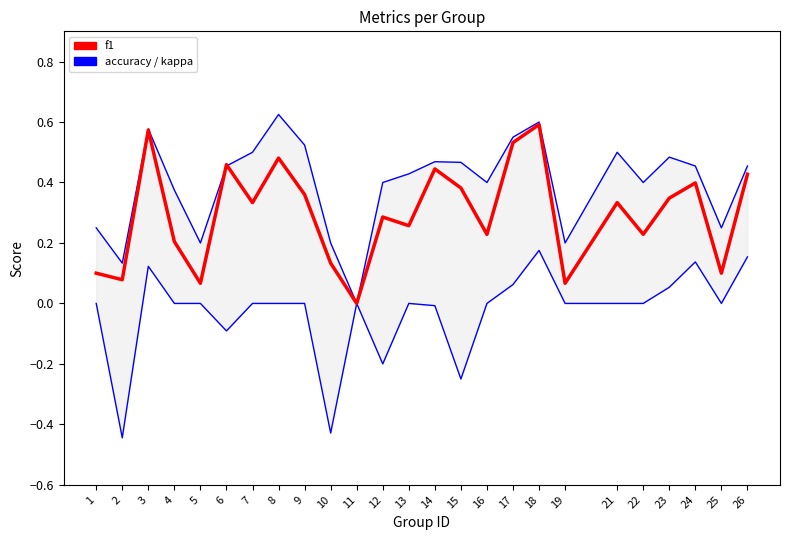

How many positive values does the f1 series have?

24